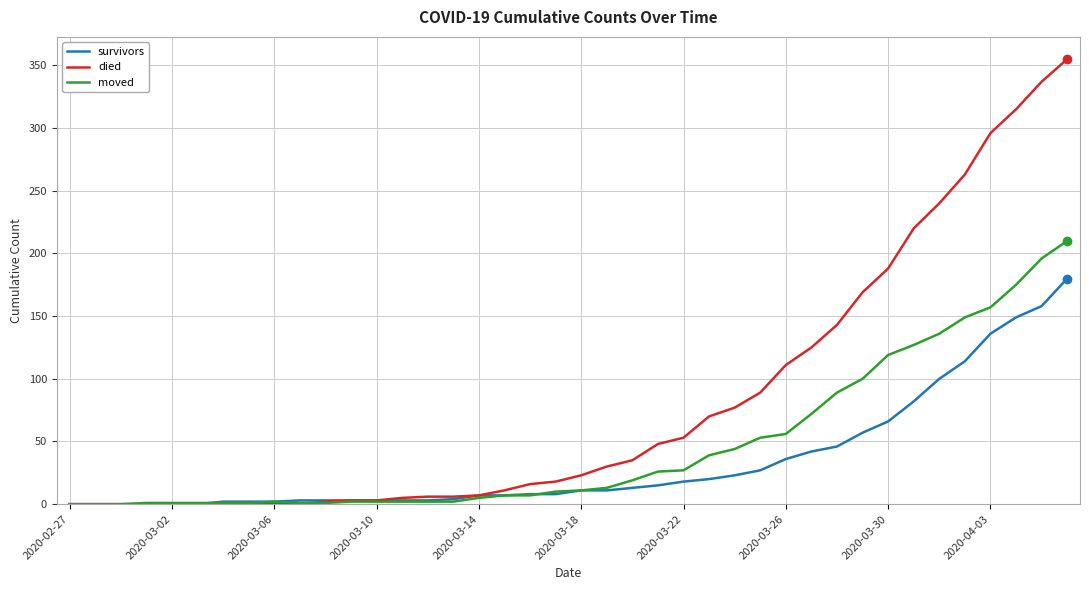

Rank the series by their average value, from lowest to highest.

survivors, moved, died